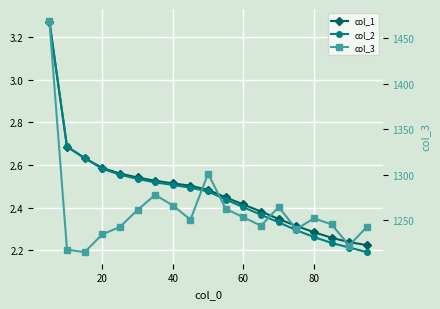

What are all the series names shown in the legend?

col_1, col_2, col_3